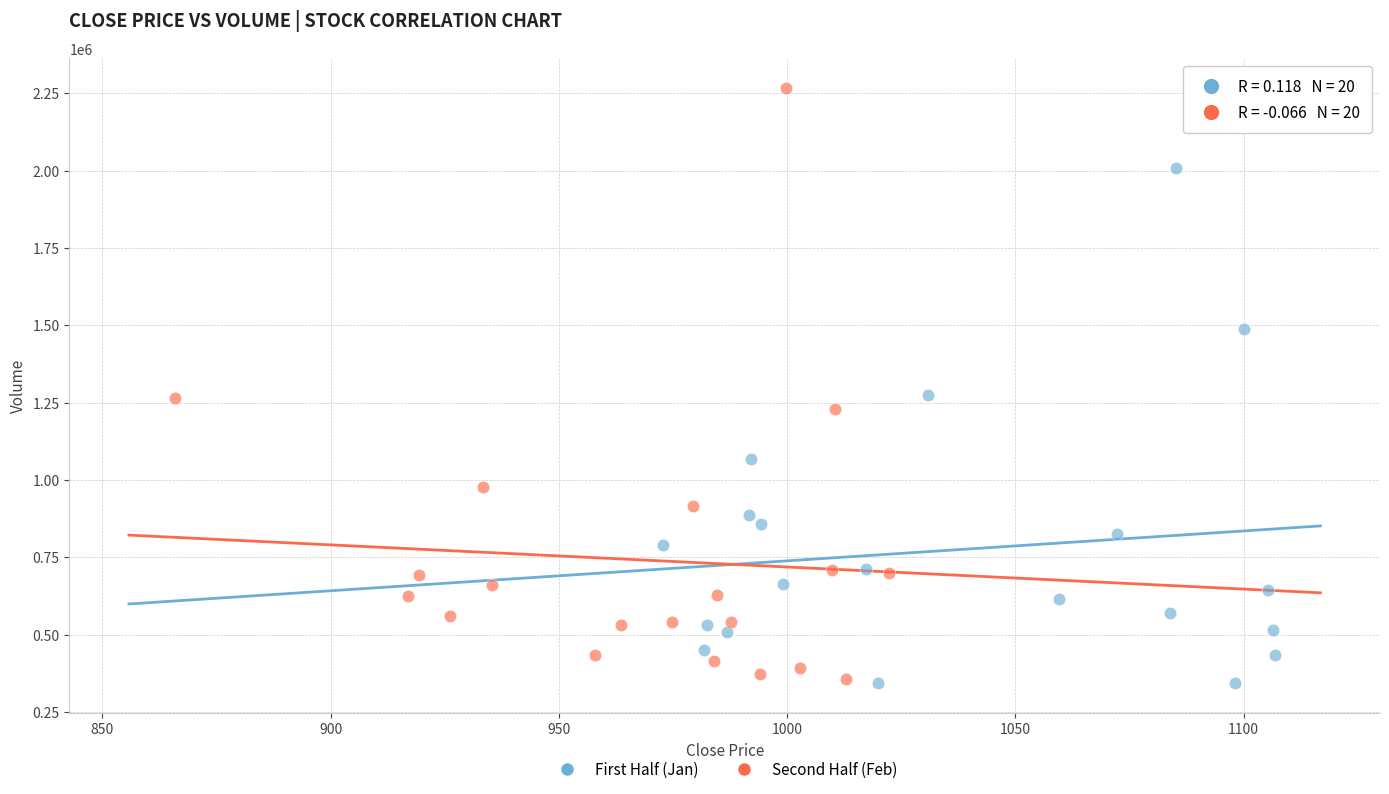

Which series has the widest spread of Y values?

Second Half (Feb)